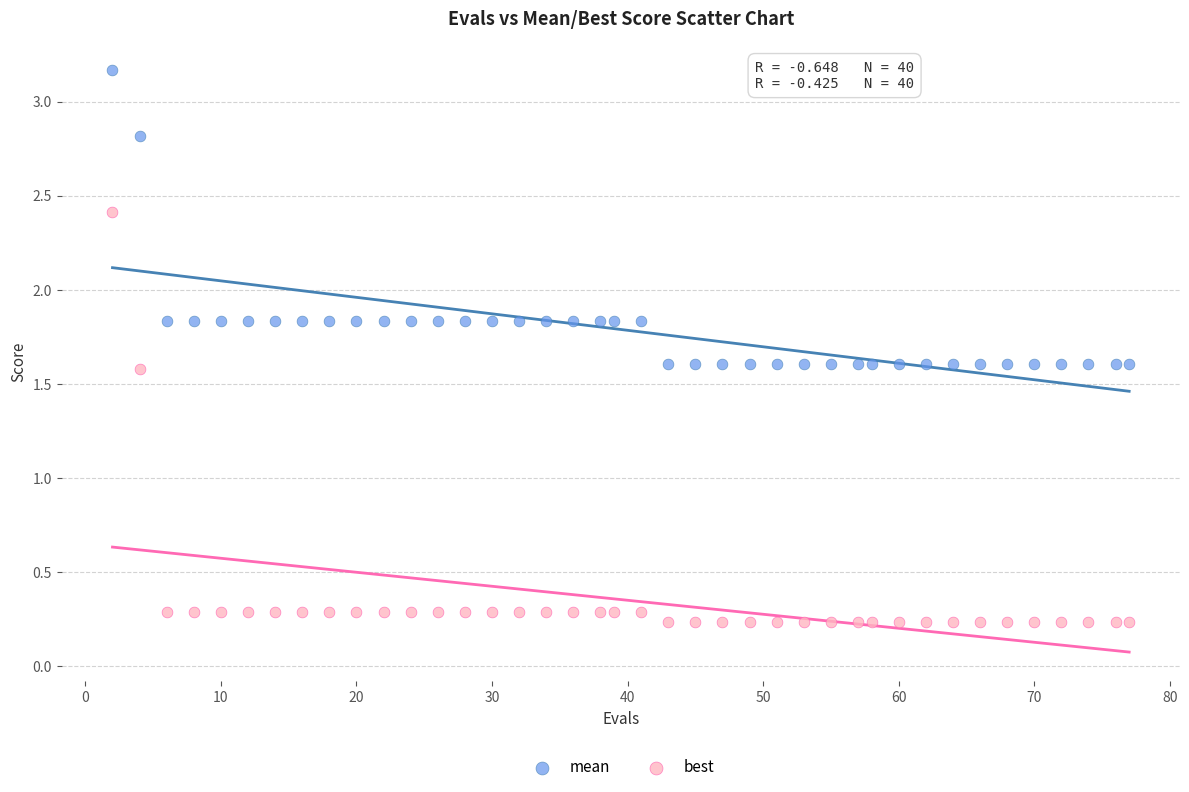

Which series reaches the maximum Y coordinate?

mean